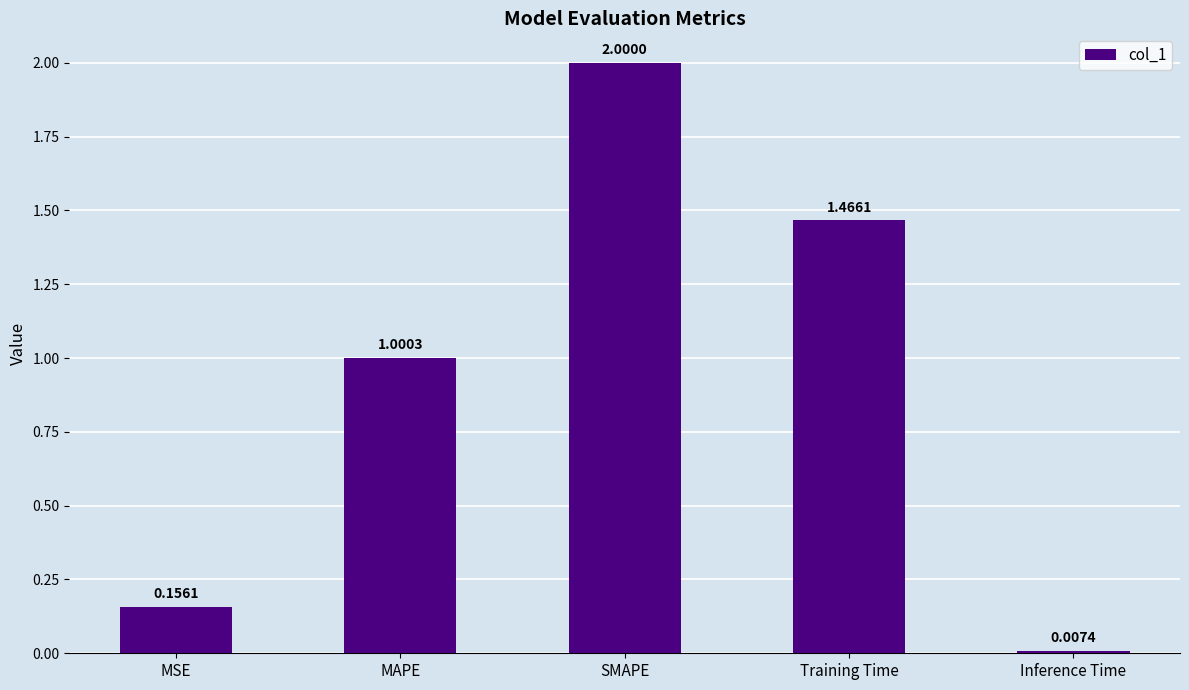

Approximately how many times larger is the value at SMAPE compared to MAPE?

2.0